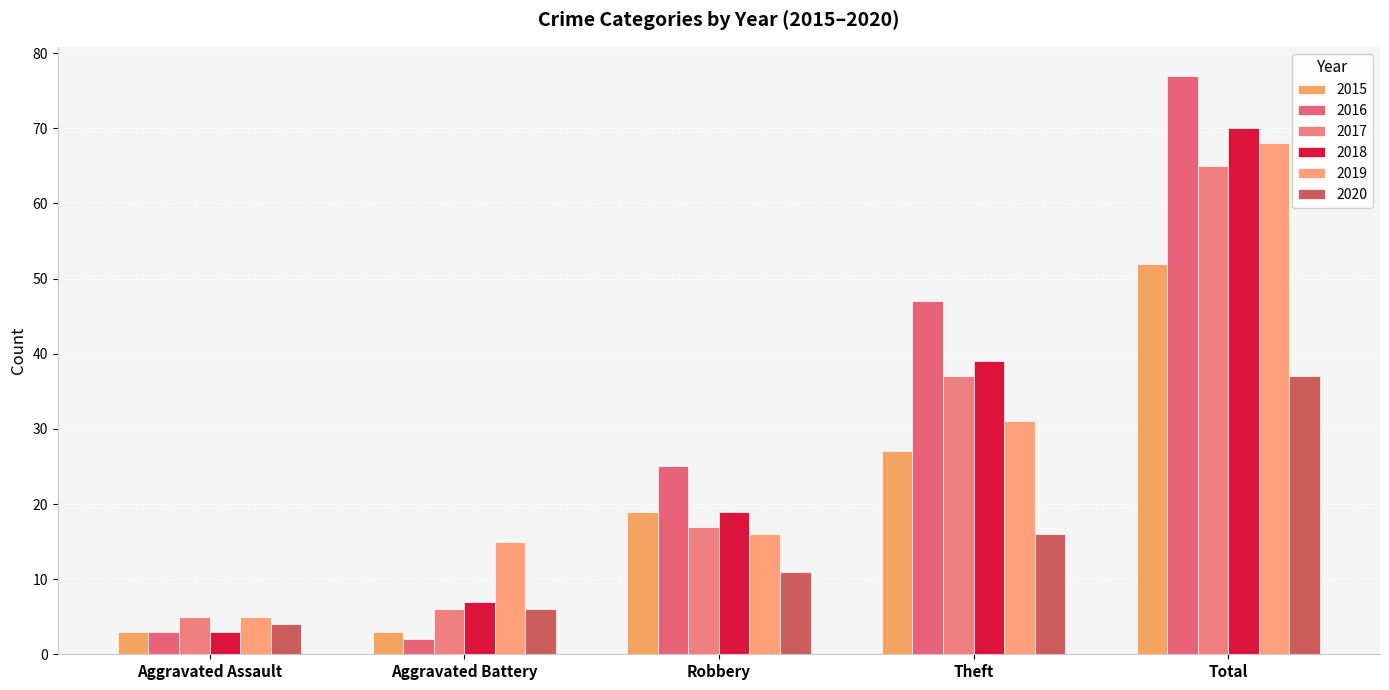

True or false: 2018 has a value of 12 at Robbery.

False